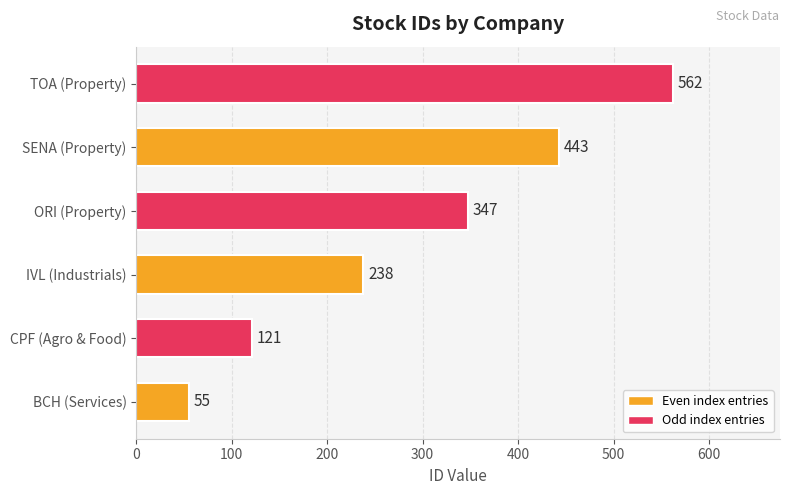

Approximately how many times larger is the value at SENA (Property) compared to ORI (Property)?

1.3